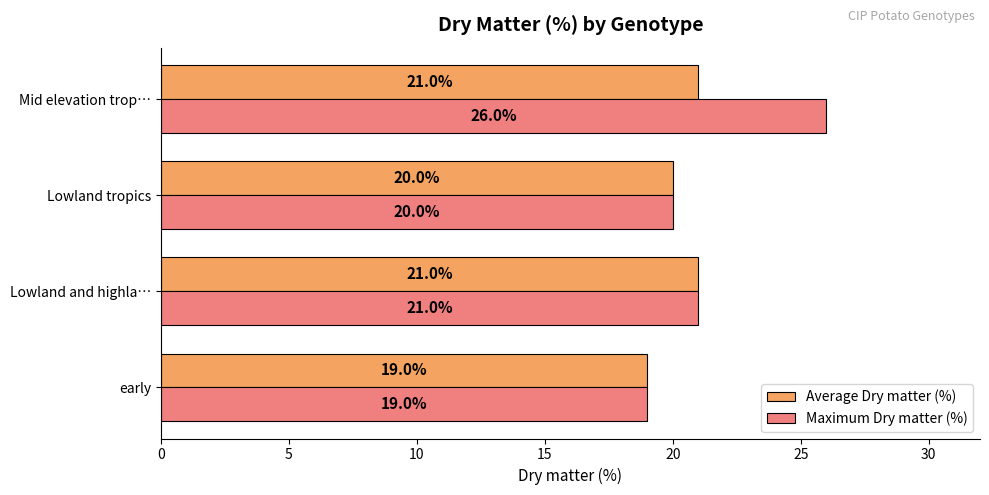

At which category is the sum across all series the highest?

Mid elevation trop…